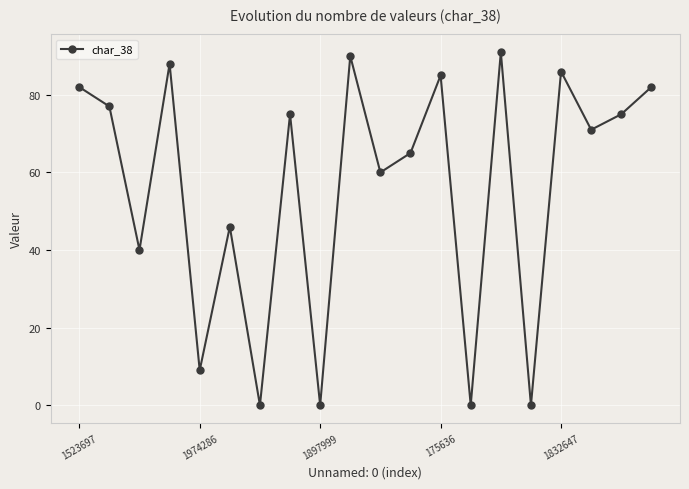

What is the value of the 13th point from the left?

85